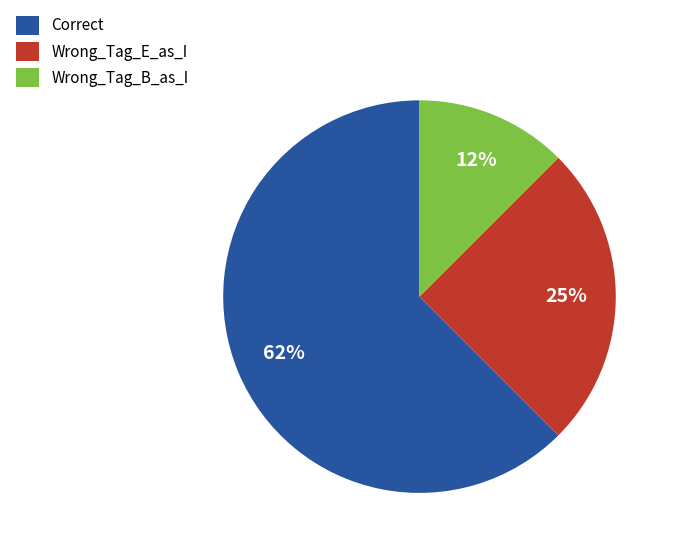

To the nearest percent, what portion does Wrong_Tag_E_as_I represent?

25%